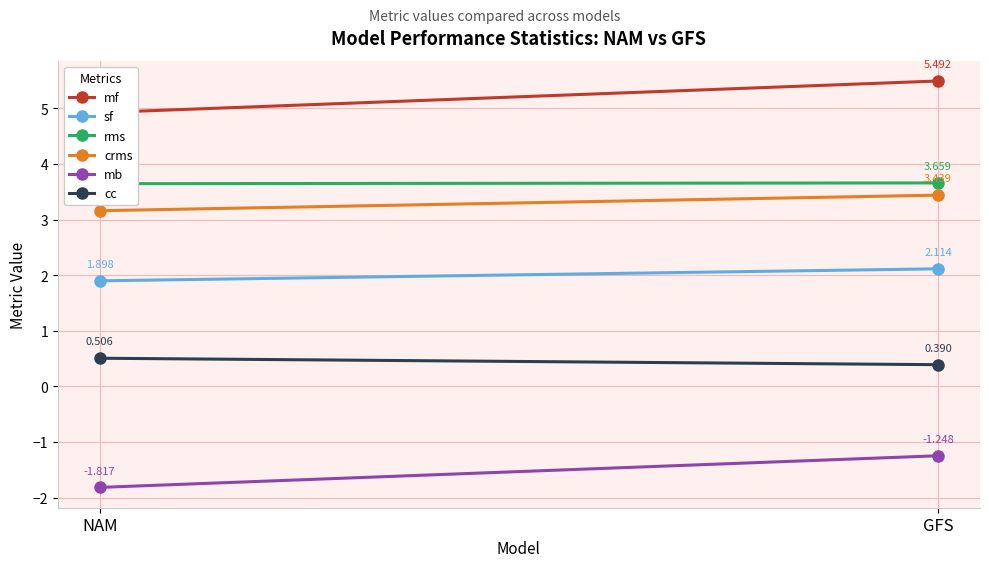

How many data points in sf are above 2?

1